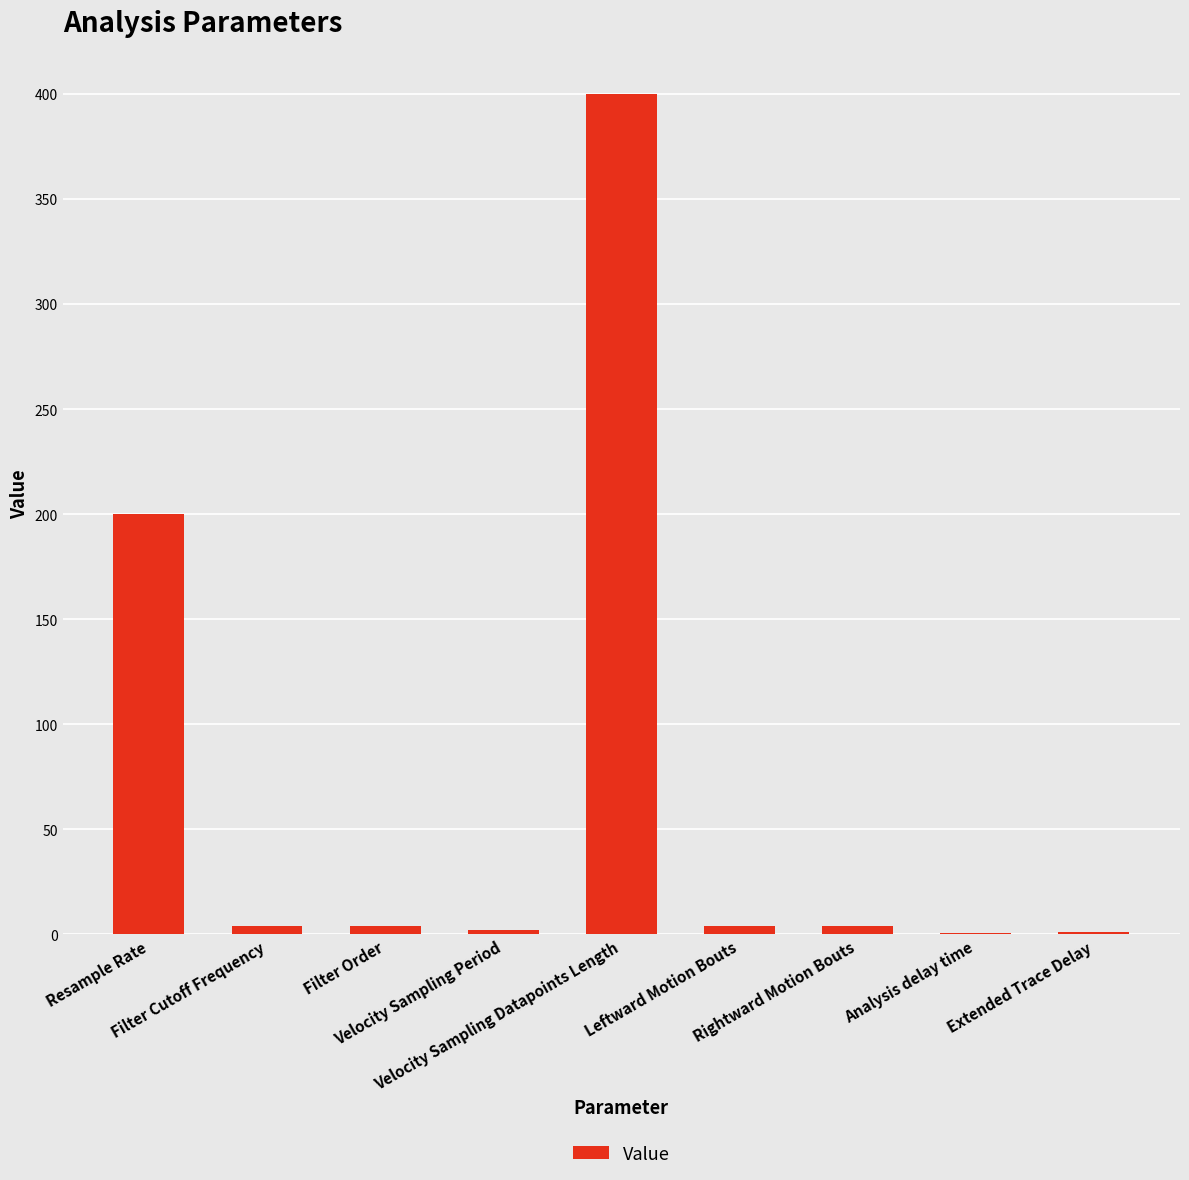

True or false: the data shows 2.0 at Velocity Sampling Period.

True